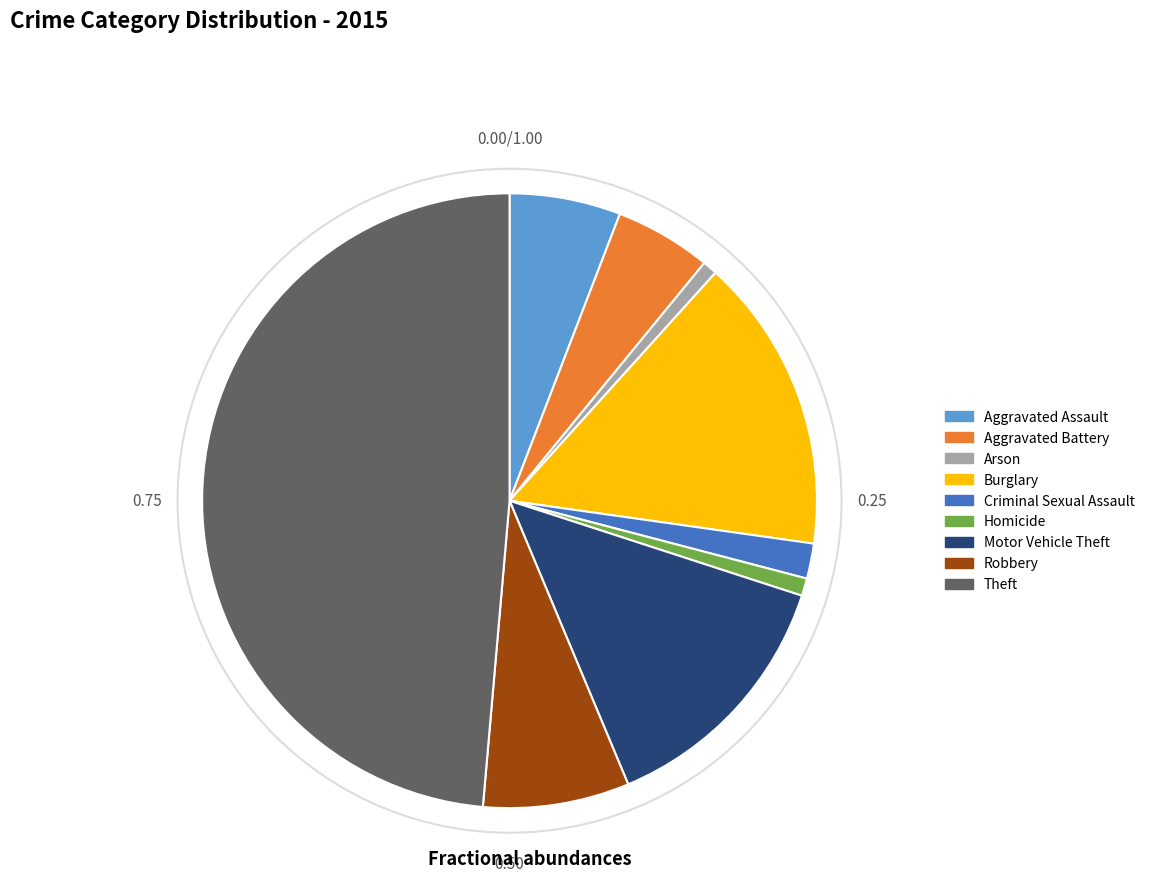

How many slices are in this pie chart?

9